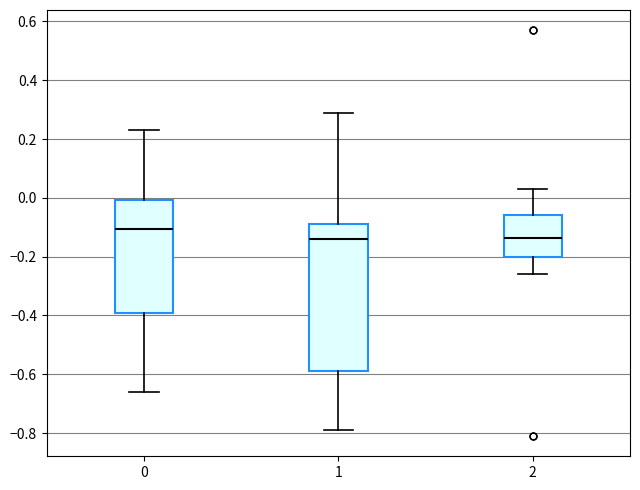

Which box has the highest median line?

0